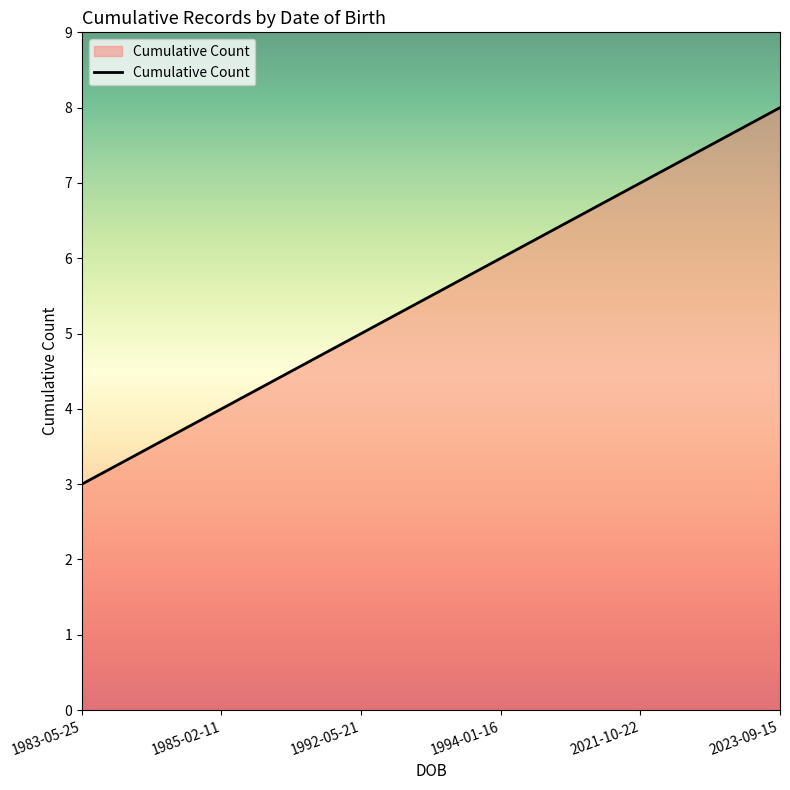

Does the chart display data point markers on the line(s)?

No